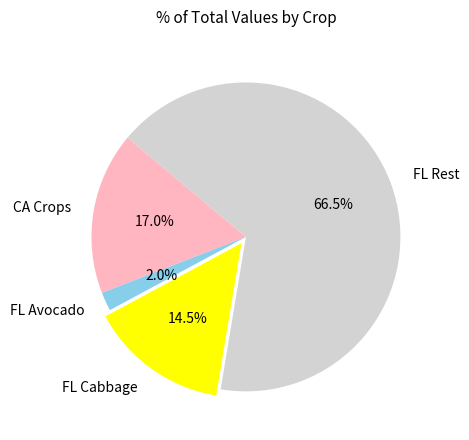

How many segments does this pie chart have?

4